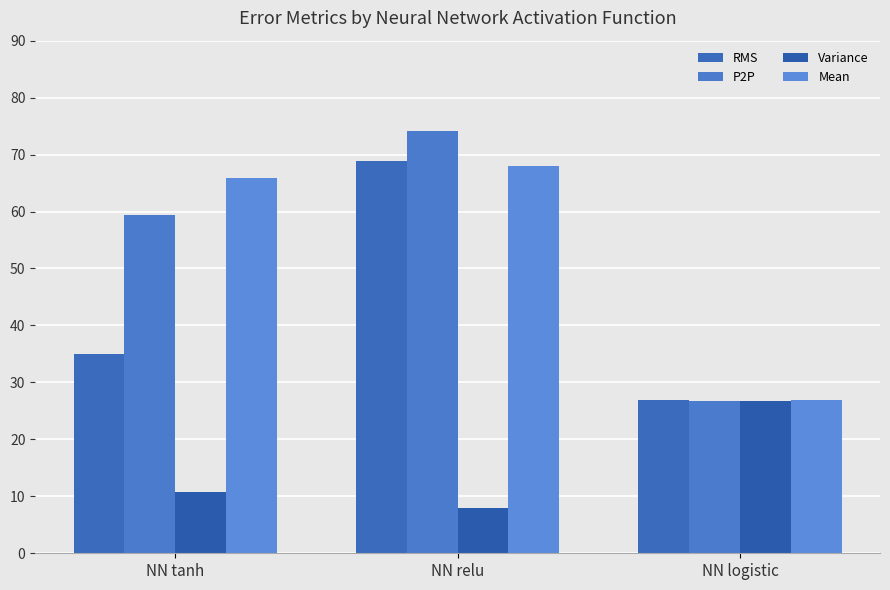

Reading left to right, what are all the values shown in this chart?

RMS: NN tanh=35.0	NN relu=68.9	NN logistic=26.8
P2P: NN tanh=59.3	NN relu=74.2	NN logistic=26.8
Variance: NN tanh=10.8	NN relu=7.9	NN logistic=26.7
Mean: NN tanh=65.9	NN relu=68.1	NN logistic=26.9